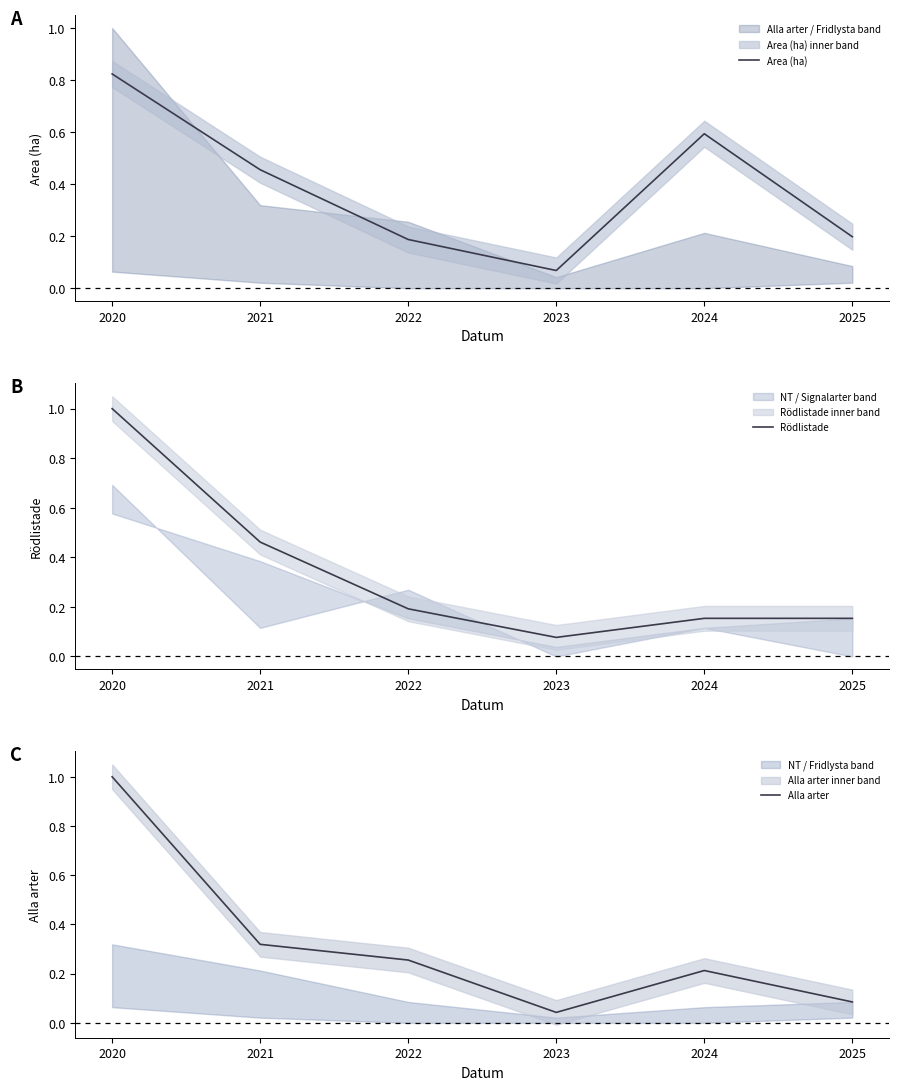

What is the difference between the maximum and second lowest values in the Rödlistade series?

0.8